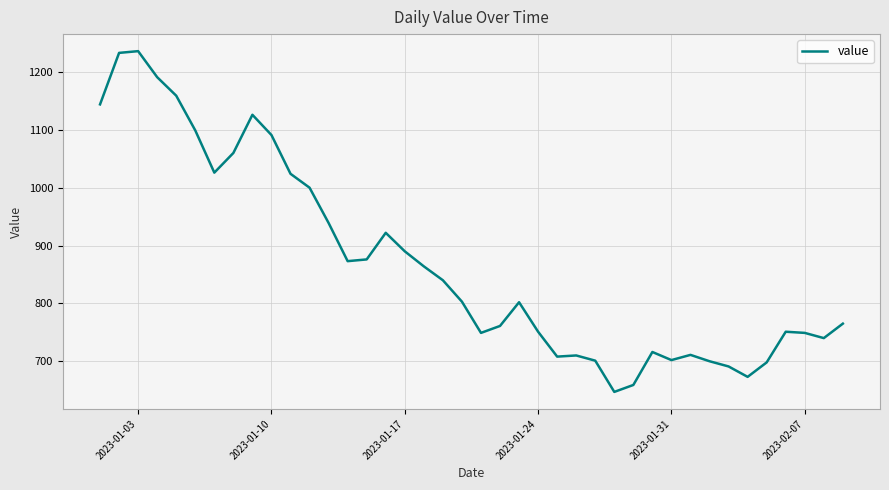

What is the minimum value shown in the chart?

647